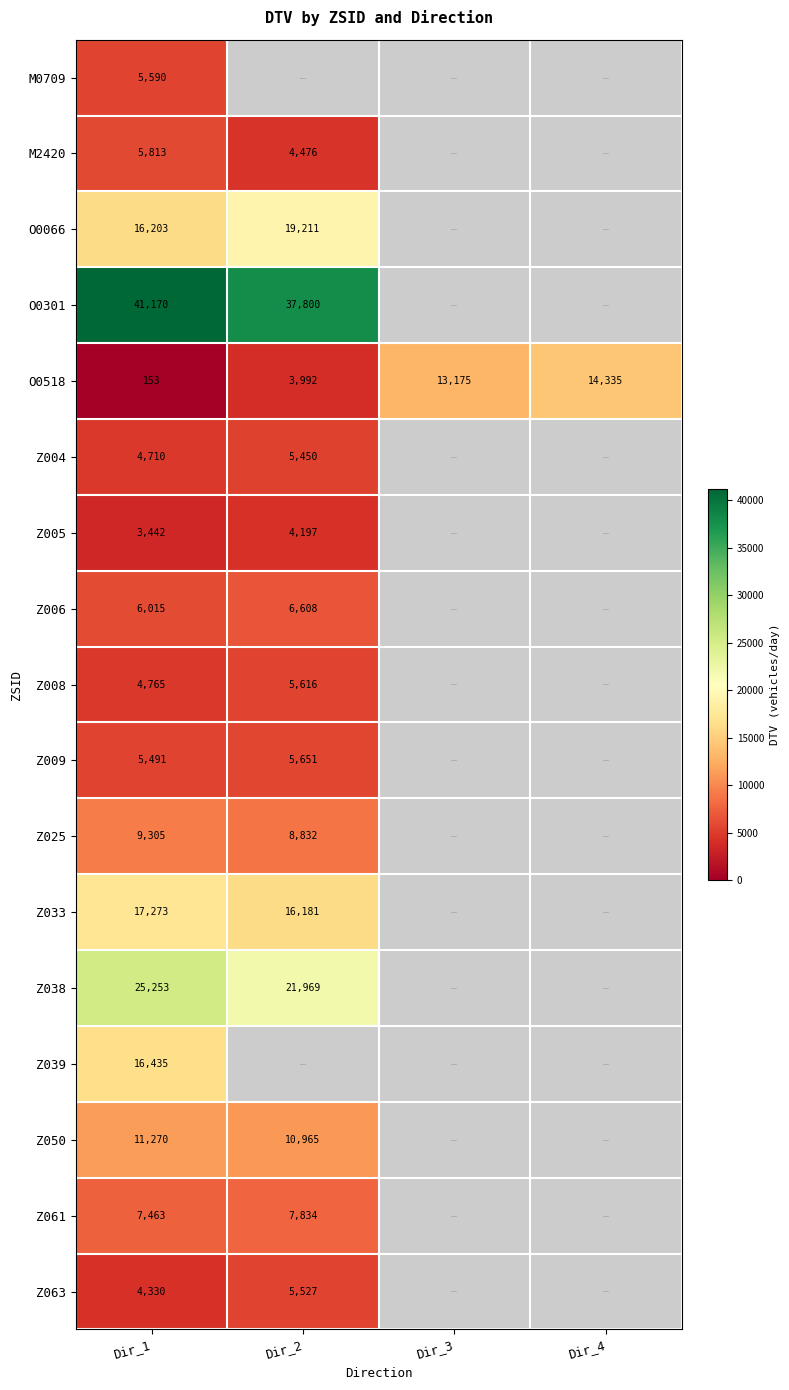

What is the total value across all series at Dir_2?

164308.1